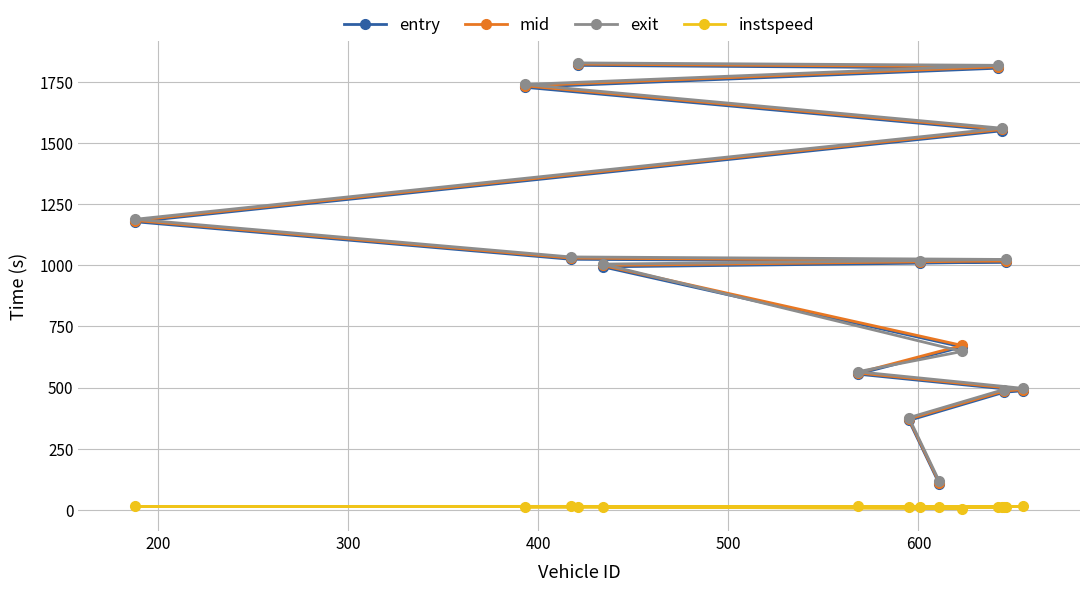

True or false: exit has more than 1 interior local peaks.

False